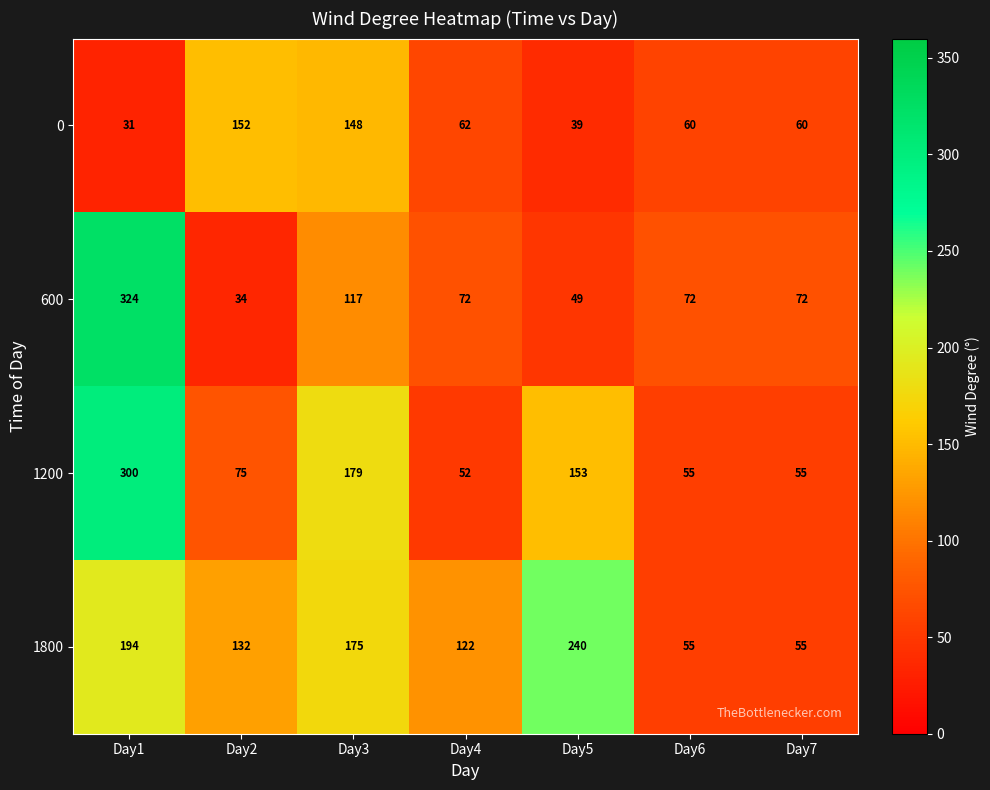

List the series in order of their peak value, highest first.

600, 1200, 1800, 0